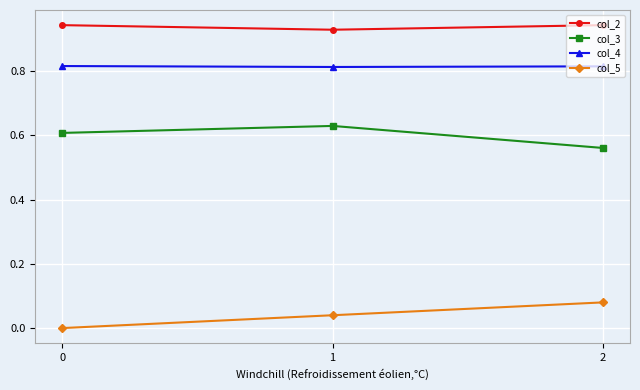

Between 0 and 1, which series saw the biggest shift?

col_5